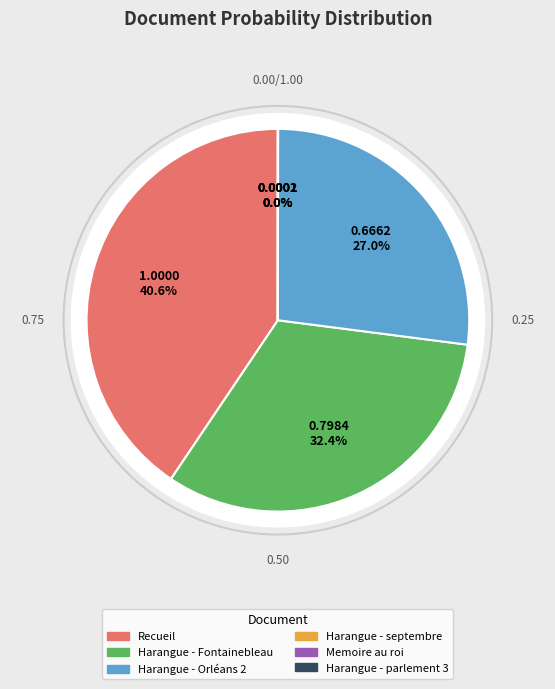

What is the largest slice in the pie chart?

Recueil